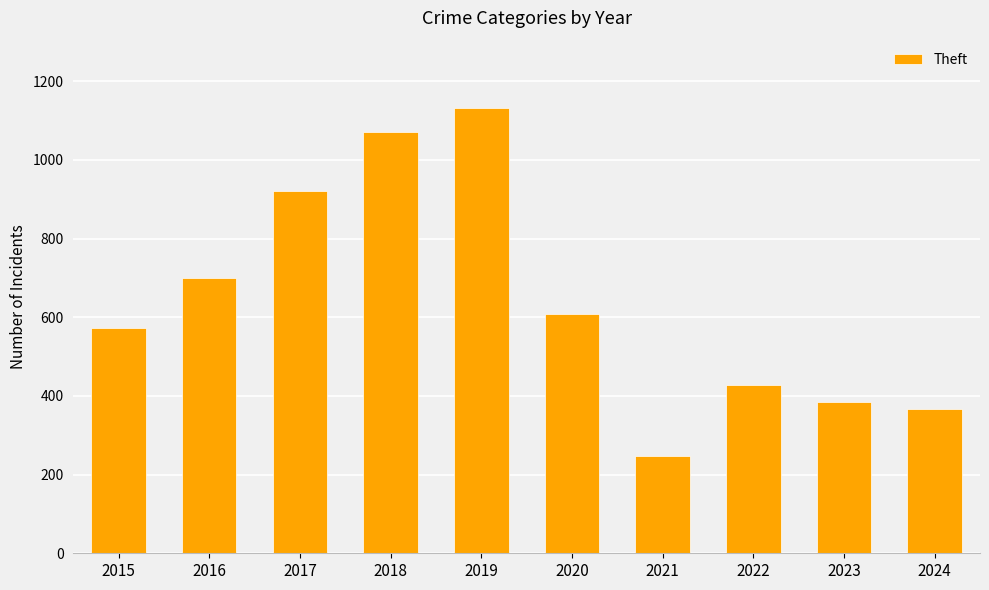

What is the difference between the maximum and minimum values?

885